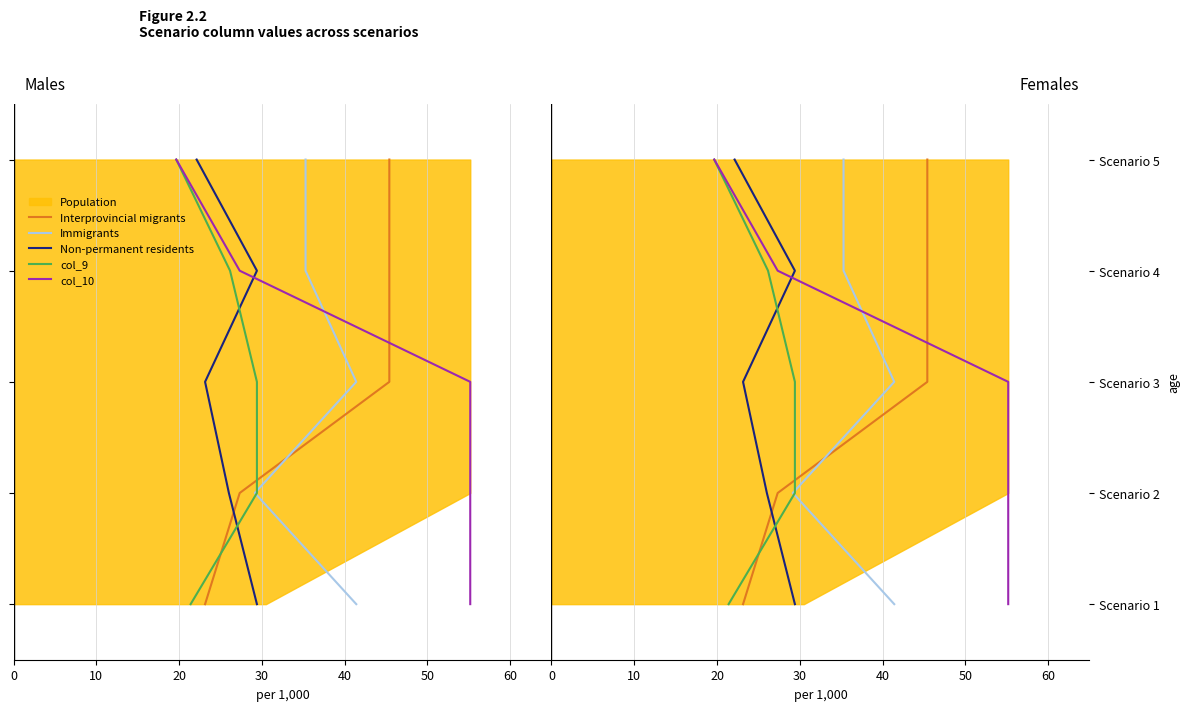

How many categories are shown in the chart?

5